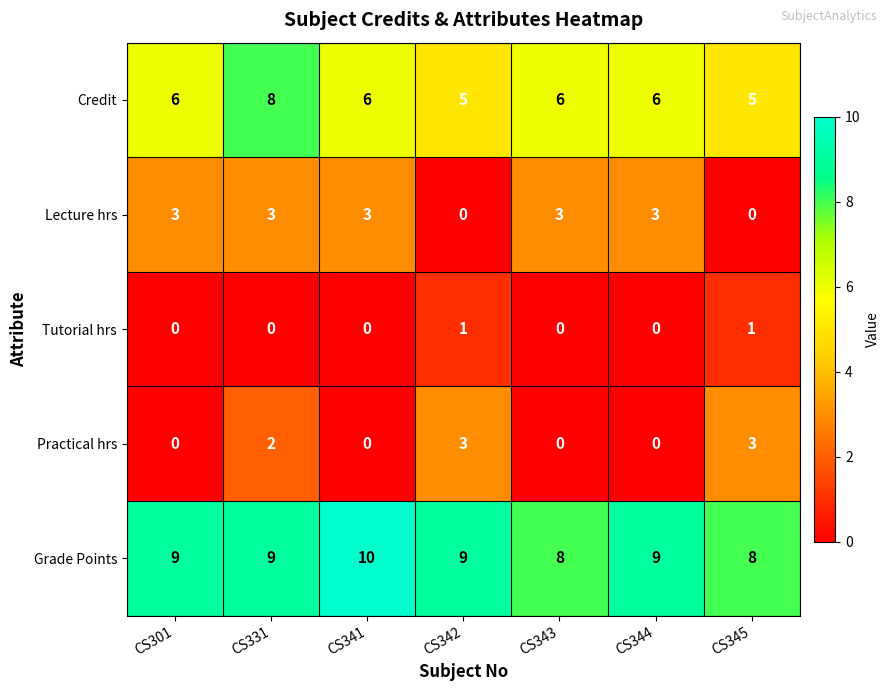

How many data points in Credit are less than 6?

2